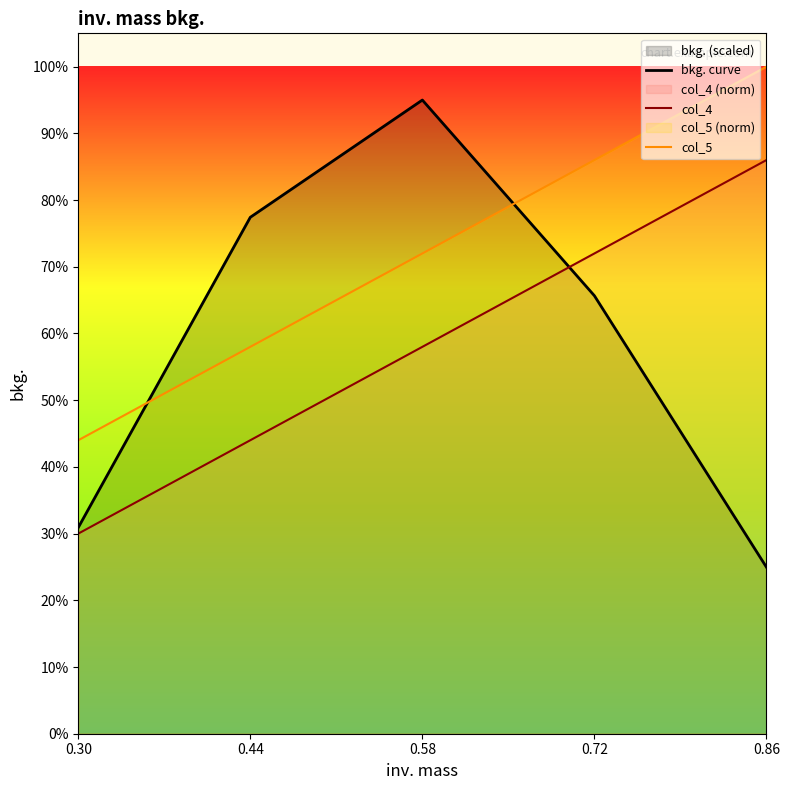

Which series has the largest total across all categories?

col_5